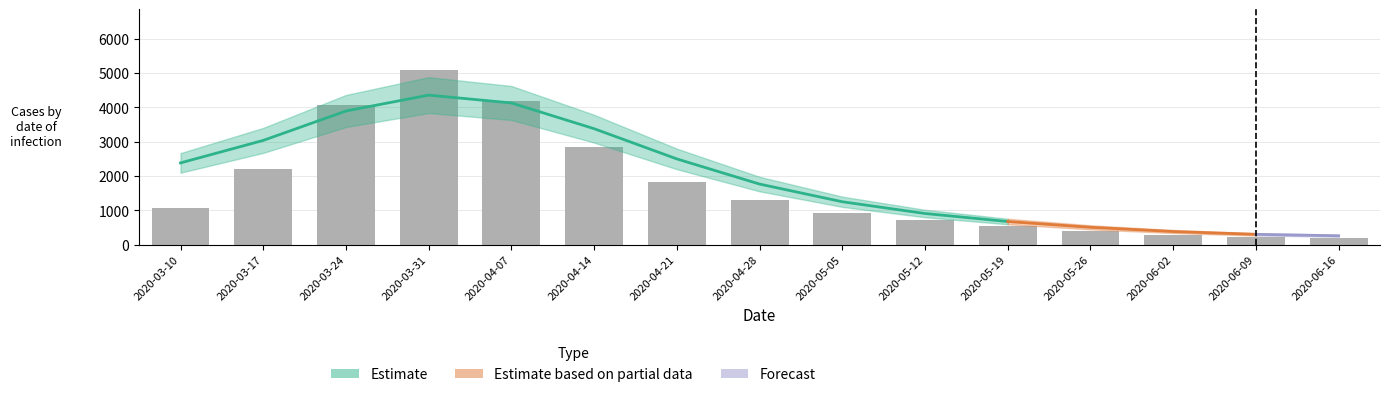

At which category is the sum across all series the highest?

2020-03-31